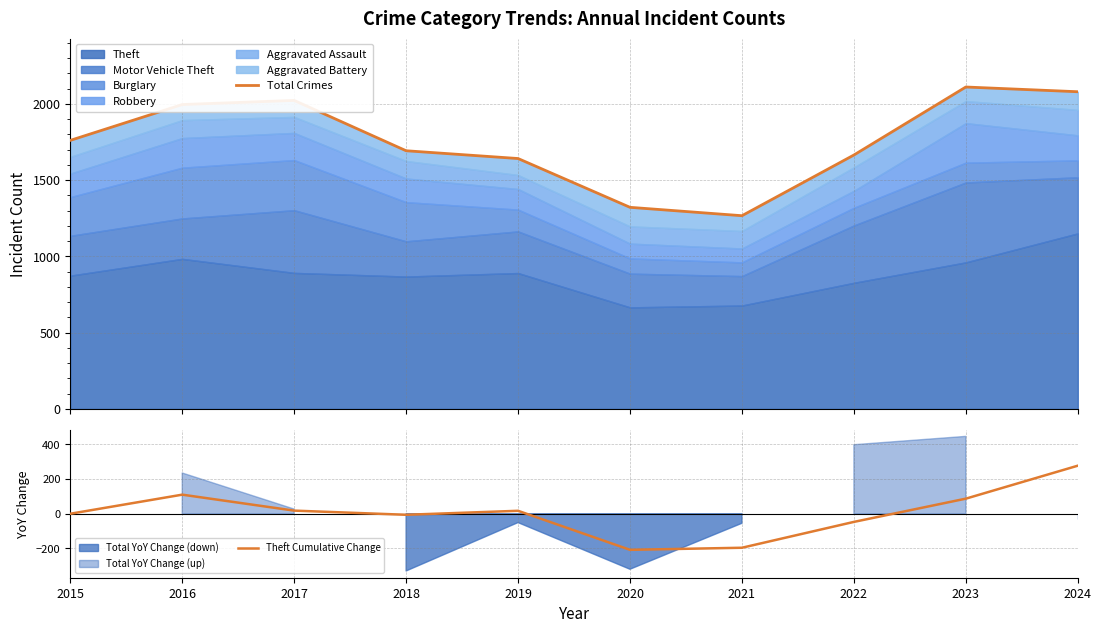

What is the difference between the highest and lowest values at 2015?

1761